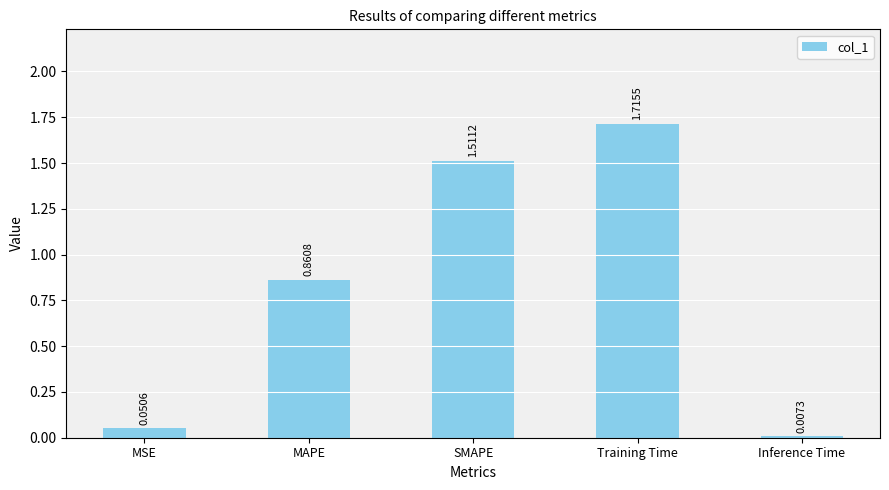

List the labels in order of value, smallest first.

Inference Time, MSE, MAPE, SMAPE, Training Time